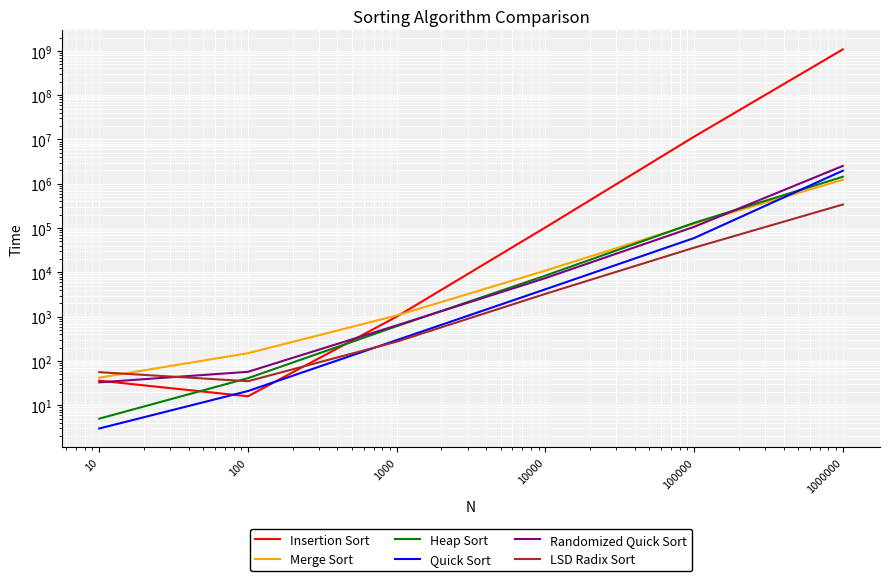

Where do Insertion Sort and Randomized Quick Sort first cross each other?

10 and 100